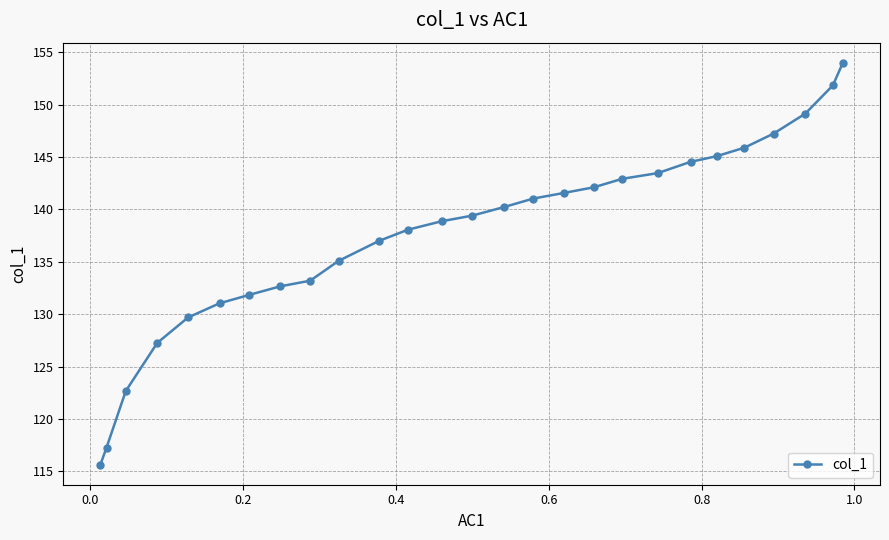

What is the average value?

137.7